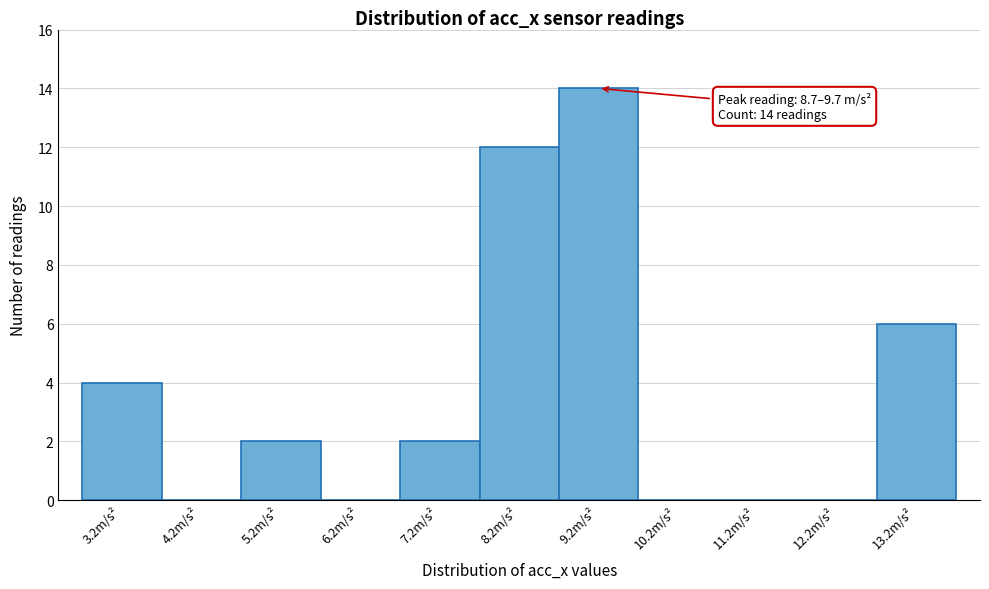

Which range on the x-axis has the tallest bar?

8.7 to 9.7